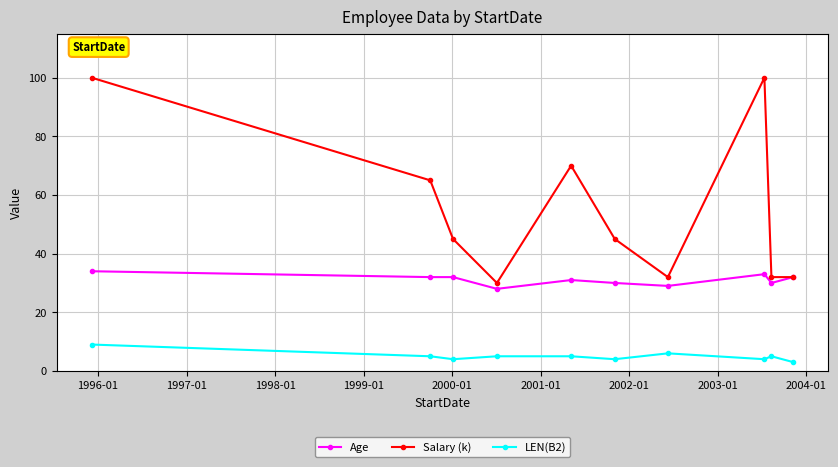

List the series in order of their overall mean, lowest first.

LEN(B2), Age, Salary (k)